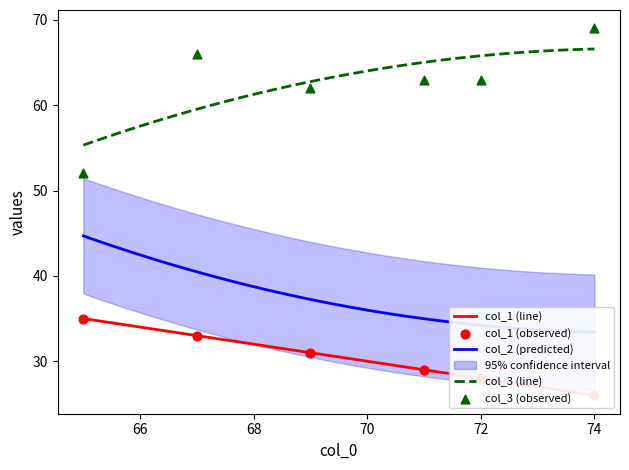

Which series reaches the minimum Y coordinate?

col_1